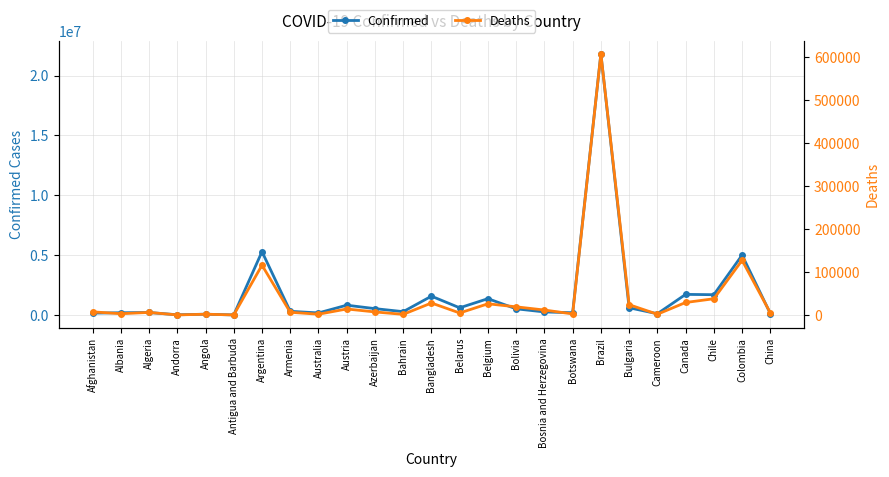

At which category is the sum across all series the highest?

Brazil